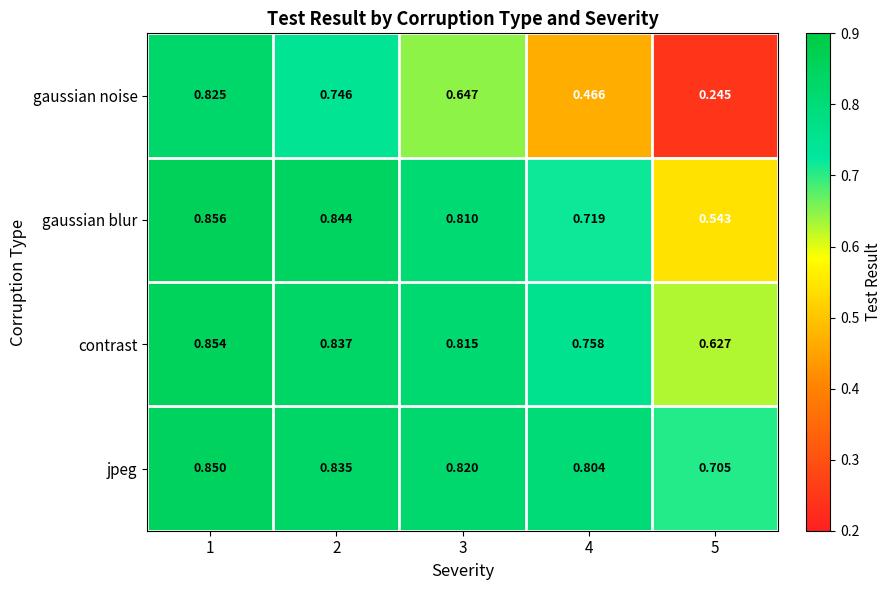

At which category is the sum across all series the highest?

1